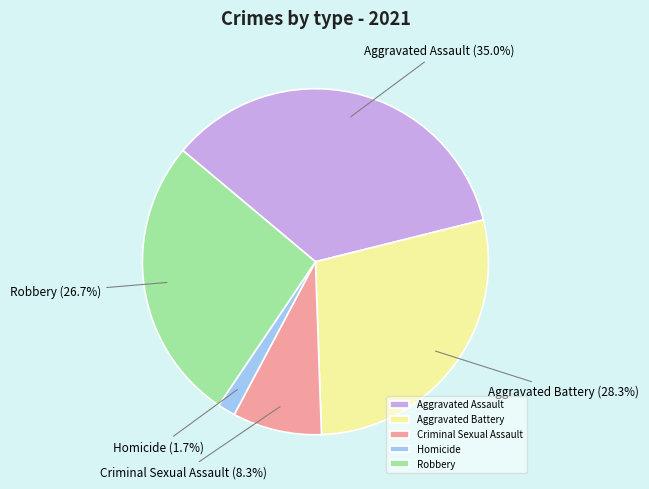

How many segments does this pie chart have?

5